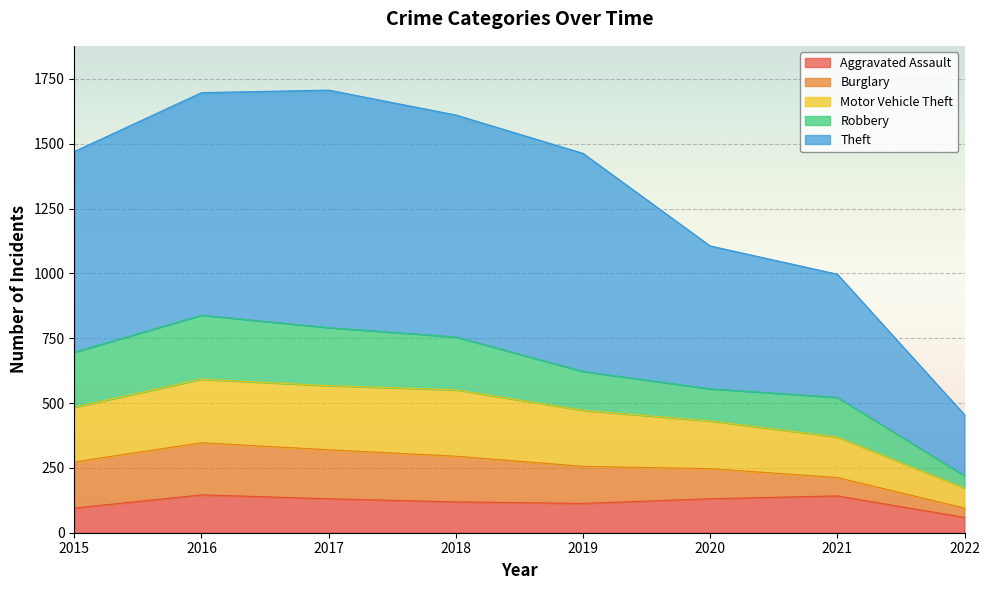

What is the approximate value of Aggravated Assault at 2019?

113